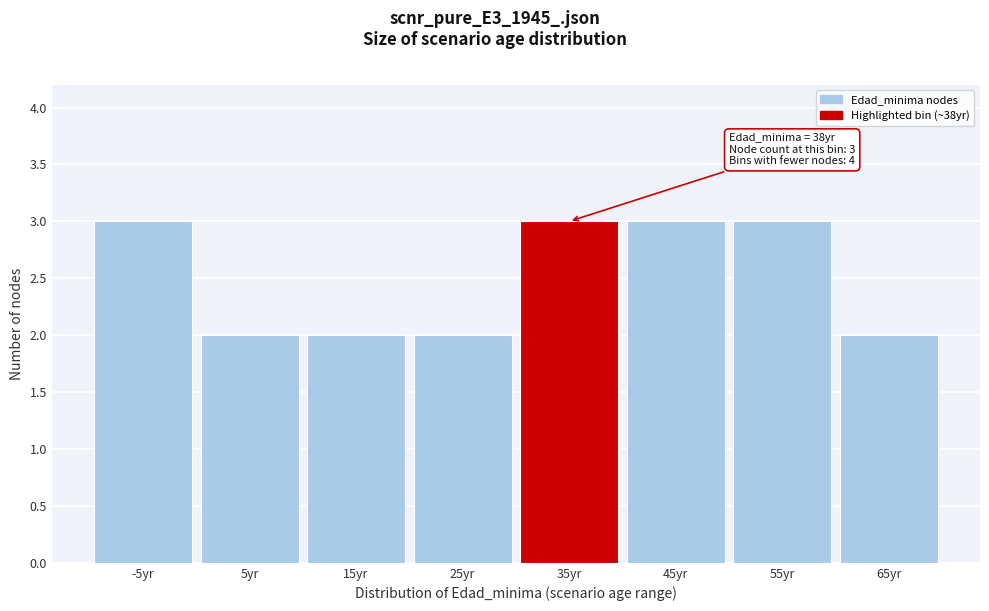

Reading left to right, transcribe all the data shown in this chart.

-5yr=3	5yr=2	15yr=2	25yr=2	35yr=3	45yr=3	55yr=3	65yr=2